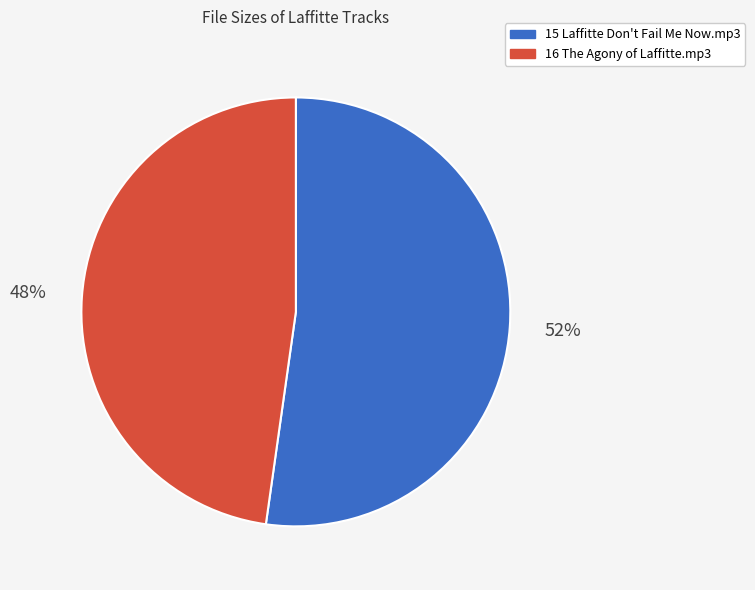

What percentage is the 15 Laffitte Don't Fail Me Now.mp3 slice, to the nearest percent?

52%